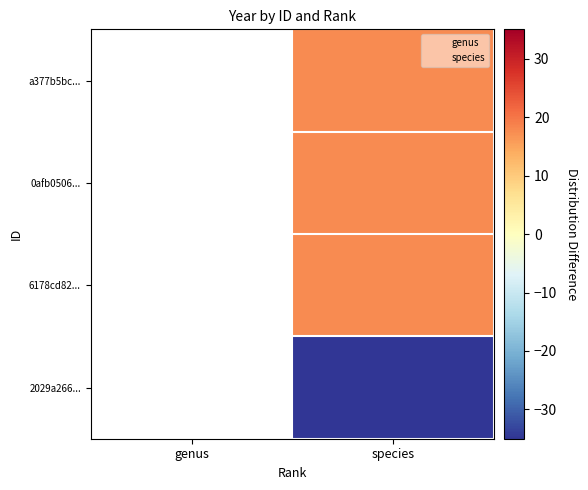

How many categories are shown in the chart?

2